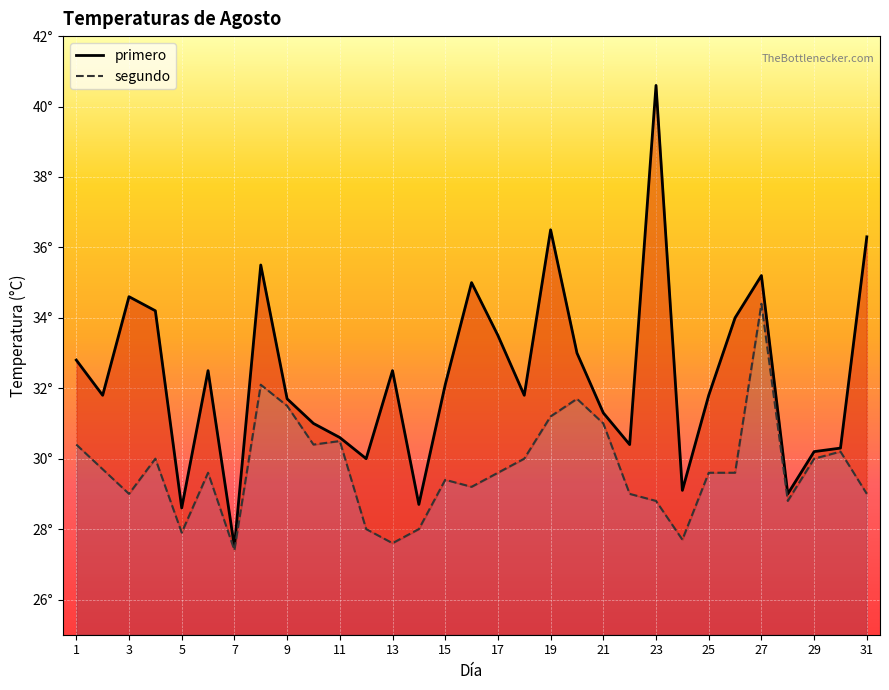

What is the spread (max minus min) of values at 8?

3.4